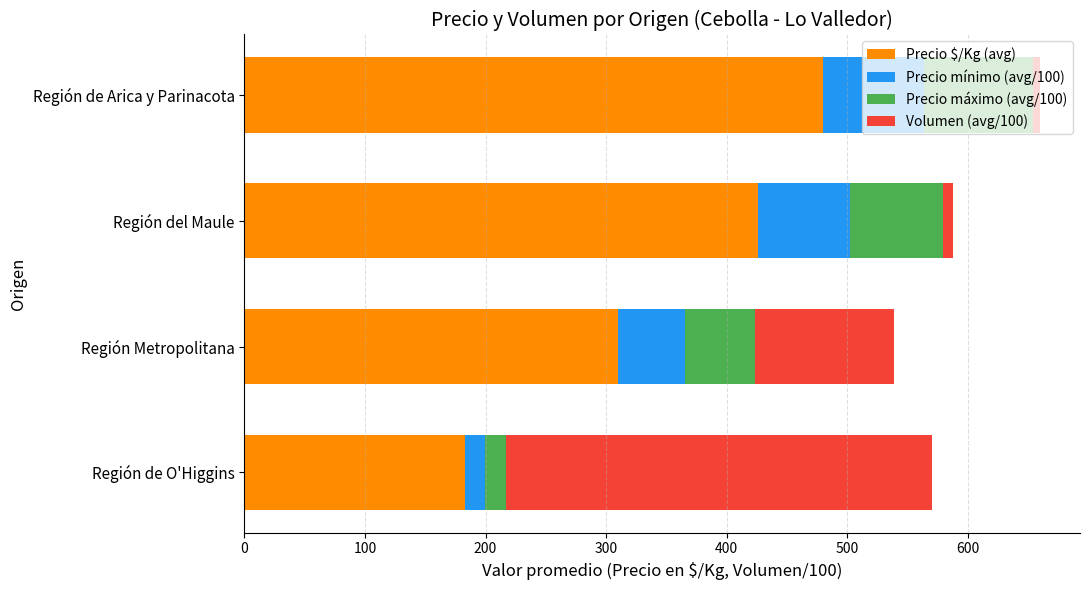

What is the average value of the Precio $/Kg (avg) series?

349.8